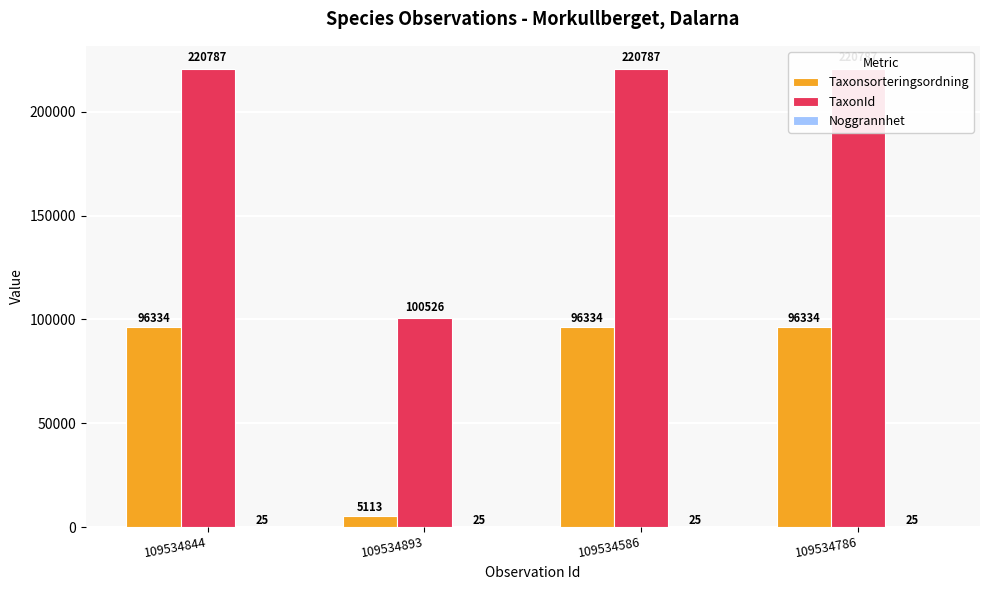

At which category is the sum across all series the highest?

109534844